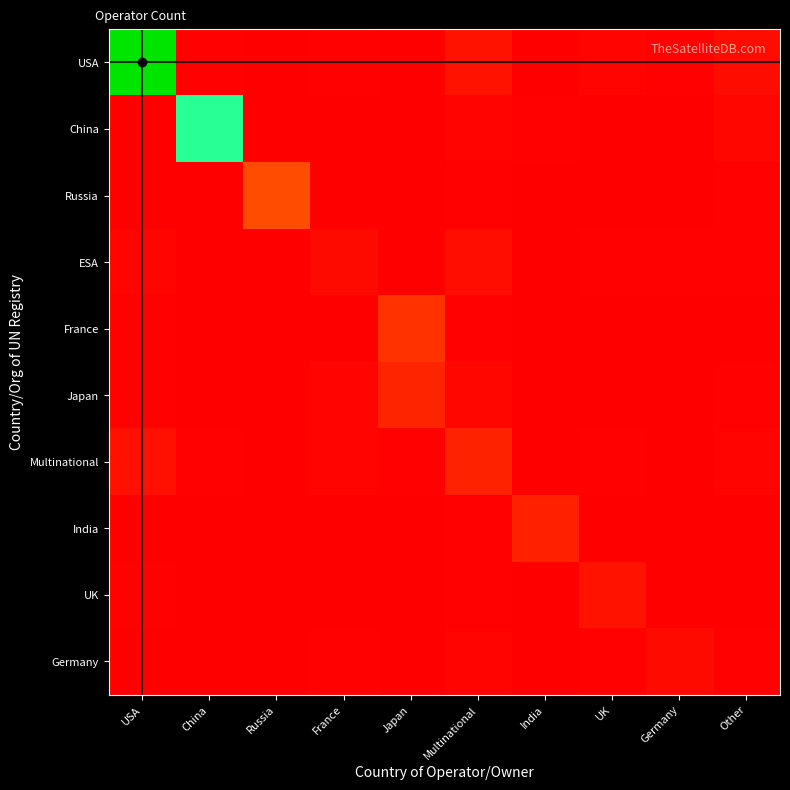

List the series in order of their peak value, lowest first.

Germany, ESA, UK, India, Multinational, Japan, France, Russia, China, USA